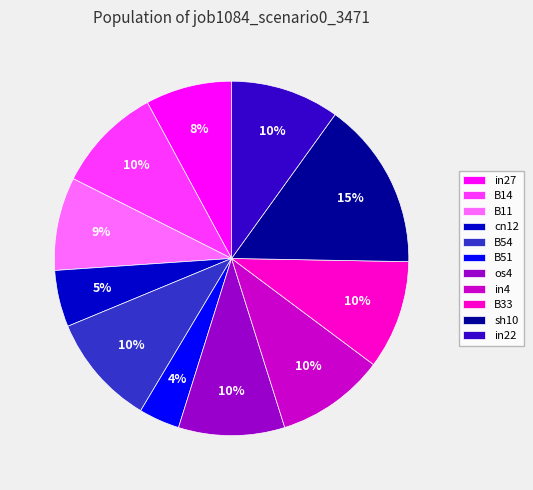

The in4 slice represents 10% of the pie. True or false?

True